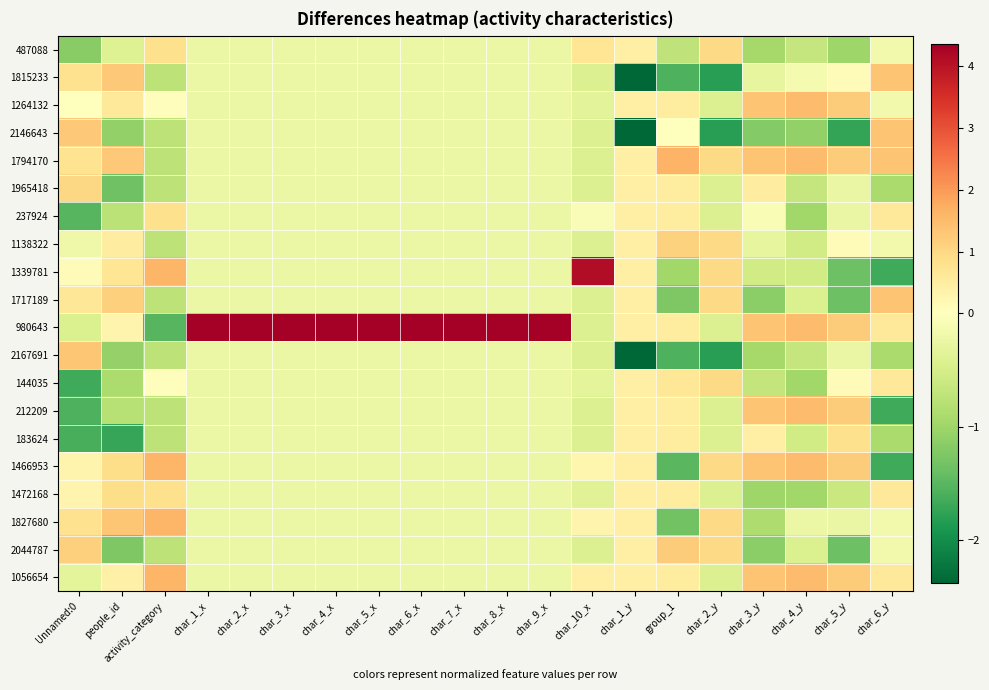

Reading left to right, transcribe all the data shown in this chart.

487088: Unnamed:0=-1.2	people_id=-0.4	activity_category=0.8	char_1_x=-0.2	char_2_x=-0.2	char_3_x=-0.2	char_4_x=-0.2	char_5_x=-0.2	char_6_x=-0.2	char_7_x=-0.2	char_8_x=-0.2	char_9_x=-0.2	char_10_x=0.7	char_1_y=0.4	group_1=-0.7	char_2_y=1.0	char_3_y=-0.9	char_4_y=-0.7	char_5_y=-1.0	char_6_y=-0.2
1815233: Unnamed:0=0.8	people_id=1.3	activity_category=-0.7	char_1_x=-0.2	char_2_x=-0.2	char_3_x=-0.2	char_4_x=-0.2	char_5_x=-0.2	char_6_x=-0.2	char_7_x=-0.2	char_8_x=-0.2	char_9_x=-0.2	char_10_x=-0.4	char_1_y=-2.4	group_1=-1.6	char_2_y=-1.8	char_3_y=-0.3	char_4_y=-0.1	char_5_y=0.1	char_6_y=1.4
1264132: Unnamed:0=-0.0	people_id=0.6	activity_category=0.0	char_1_x=-0.2	char_2_x=-0.2	char_3_x=-0.2	char_4_x=-0.2	char_5_x=-0.2	char_6_x=-0.2	char_7_x=-0.2	char_8_x=-0.2	char_9_x=-0.2	char_10_x=-0.3	char_1_y=0.4	group_1=0.5	char_2_y=-0.4	char_3_y=1.4	char_4_y=1.5	char_5_y=1.2	char_6_y=-0.2
2146643: Unnamed:0=1.3	people_id=-1.1	activity_category=-0.7	char_1_x=-0.2	char_2_x=-0.2	char_3_x=-0.2	char_4_x=-0.2	char_5_x=-0.2	char_6_x=-0.2	char_7_x=-0.2	char_8_x=-0.2	char_9_x=-0.2	char_10_x=-0.4	char_1_y=-2.4	group_1=-0.0	char_2_y=-1.8	char_3_y=-1.2	char_4_y=-1.1	char_5_y=-1.7	char_6_y=1.4
1794170: Unnamed:0=0.8	people_id=1.3	activity_category=-0.7	char_1_x=-0.2	char_2_x=-0.2	char_3_x=-0.2	char_4_x=-0.2	char_5_x=-0.2	char_6_x=-0.2	char_7_x=-0.2	char_8_x=-0.2	char_9_x=-0.2	char_10_x=-0.4	char_1_y=0.4	group_1=1.6	char_2_y=1.0	char_3_y=1.4	char_4_y=1.5	char_5_y=1.2	char_6_y=1.4
1965418: Unnamed:0=1.0	people_id=-1.3	activity_category=-0.7	char_1_x=-0.2	char_2_x=-0.2	char_3_x=-0.2	char_4_x=-0.2	char_5_x=-0.2	char_6_x=-0.2	char_7_x=-0.2	char_8_x=-0.2	char_9_x=-0.2	char_10_x=-0.4	char_1_y=0.4	group_1=0.5	char_2_y=-0.4	char_3_y=0.5	char_4_y=-0.7	char_5_y=-0.3	char_6_y=-0.9
237924: Unnamed:0=-1.5	people_id=-0.8	activity_category=0.8	char_1_x=-0.2	char_2_x=-0.2	char_3_x=-0.2	char_4_x=-0.2	char_5_x=-0.2	char_6_x=-0.2	char_7_x=-0.2	char_8_x=-0.2	char_9_x=-0.2	char_10_x=-0.1	char_1_y=0.4	group_1=0.5	char_2_y=-0.4	char_3_y=-0.1	char_4_y=-1.0	char_5_y=-0.3	char_6_y=0.6
1138322: Unnamed:0=-0.2	people_id=0.5	activity_category=-0.7	char_1_x=-0.2	char_2_x=-0.2	char_3_x=-0.2	char_4_x=-0.2	char_5_x=-0.2	char_6_x=-0.2	char_7_x=-0.2	char_8_x=-0.2	char_9_x=-0.2	char_10_x=-0.4	char_1_y=0.4	group_1=1.1	char_2_y=1.0	char_3_y=-0.3	char_4_y=-0.6	char_5_y=0.1	char_6_y=-0.2
1339781: Unnamed:0=0.1	people_id=0.7	activity_category=1.6	char_1_x=-0.2	char_2_x=-0.2	char_3_x=-0.2	char_4_x=-0.2	char_5_x=-0.2	char_6_x=-0.2	char_7_x=-0.2	char_8_x=-0.2	char_9_x=-0.2	char_10_x=4.1	char_1_y=0.4	group_1=-1.0	char_2_y=1.0	char_3_y=-0.5	char_4_y=-0.6	char_5_y=-1.4	char_6_y=-1.7
1717189: Unnamed:0=0.7	people_id=1.2	activity_category=-0.7	char_1_x=-0.2	char_2_x=-0.2	char_3_x=-0.2	char_4_x=-0.2	char_5_x=-0.2	char_6_x=-0.2	char_7_x=-0.2	char_8_x=-0.2	char_9_x=-0.2	char_10_x=-0.4	char_1_y=0.4	group_1=-1.2	char_2_y=1.0	char_3_y=-1.1	char_4_y=-0.4	char_5_y=-1.4	char_6_y=1.4
980643: Unnamed:0=-0.4	people_id=0.3	activity_category=-1.5	char_1_x=4.4	char_2_x=4.4	char_3_x=4.4	char_4_x=4.4	char_5_x=4.4	char_6_x=4.4	char_7_x=4.4	char_8_x=4.4	char_9_x=4.4	char_10_x=-0.4	char_1_y=0.4	group_1=0.5	char_2_y=-0.4	char_3_y=1.4	char_4_y=1.5	char_5_y=1.2	char_6_y=0.6
2167691: Unnamed:0=1.3	people_id=-1.1	activity_category=-0.7	char_1_x=-0.2	char_2_x=-0.2	char_3_x=-0.2	char_4_x=-0.2	char_5_x=-0.2	char_6_x=-0.2	char_7_x=-0.2	char_8_x=-0.2	char_9_x=-0.2	char_10_x=-0.4	char_1_y=-2.4	group_1=-1.6	char_2_y=-1.8	char_3_y=-0.9	char_4_y=-0.7	char_5_y=-0.3	char_6_y=-0.9
144035: Unnamed:0=-1.7	people_id=-0.9	activity_category=0.0	char_1_x=-0.2	char_2_x=-0.2	char_3_x=-0.2	char_4_x=-0.2	char_5_x=-0.2	char_6_x=-0.2	char_7_x=-0.2	char_8_x=-0.2	char_9_x=-0.2	char_10_x=-0.3	char_1_y=0.4	group_1=0.7	char_2_y=1.0	char_3_y=-0.7	char_4_y=-1.0	char_5_y=0.1	char_6_y=0.6
212209: Unnamed:0=-1.6	people_id=-0.8	activity_category=-0.7	char_1_x=-0.2	char_2_x=-0.2	char_3_x=-0.2	char_4_x=-0.2	char_5_x=-0.2	char_6_x=-0.2	char_7_x=-0.2	char_8_x=-0.2	char_9_x=-0.2	char_10_x=-0.4	char_1_y=0.4	group_1=0.5	char_2_y=-0.4	char_3_y=1.4	char_4_y=1.5	char_5_y=1.2	char_6_y=-1.7
183624: Unnamed:0=-1.6	people_id=-1.7	activity_category=-0.7	char_1_x=-0.2	char_2_x=-0.2	char_3_x=-0.2	char_4_x=-0.2	char_5_x=-0.2	char_6_x=-0.2	char_7_x=-0.2	char_8_x=-0.2	char_9_x=-0.2	char_10_x=-0.4	char_1_y=0.4	group_1=0.5	char_2_y=-0.4	char_3_y=0.4	char_4_y=-0.6	char_5_y=0.9	char_6_y=-0.9
1466953: Unnamed:0=0.3	people_id=0.9	activity_category=1.6	char_1_x=-0.2	char_2_x=-0.2	char_3_x=-0.2	char_4_x=-0.2	char_5_x=-0.2	char_6_x=-0.2	char_7_x=-0.2	char_8_x=-0.2	char_9_x=-0.2	char_10_x=0.3	char_1_y=0.4	group_1=-1.5	char_2_y=1.0	char_3_y=1.4	char_4_y=1.5	char_5_y=1.2	char_6_y=-1.7
1472168: Unnamed:0=0.3	people_id=0.9	activity_category=0.8	char_1_x=-0.2	char_2_x=-0.2	char_3_x=-0.2	char_4_x=-0.2	char_5_x=-0.2	char_6_x=-0.2	char_7_x=-0.2	char_8_x=-0.2	char_9_x=-0.2	char_10_x=-0.4	char_1_y=0.4	group_1=0.5	char_2_y=-0.4	char_3_y=-1.0	char_4_y=-1.0	char_5_y=-0.6	char_6_y=0.6
1827680: Unnamed:0=0.8	people_id=1.3	activity_category=1.6	char_1_x=-0.2	char_2_x=-0.2	char_3_x=-0.2	char_4_x=-0.2	char_5_x=-0.2	char_6_x=-0.2	char_7_x=-0.2	char_8_x=-0.2	char_9_x=-0.2	char_10_x=0.3	char_1_y=0.4	group_1=-1.3	char_2_y=1.0	char_3_y=-0.9	char_4_y=-0.2	char_5_y=-0.3	char_6_y=-0.2
2044787: Unnamed:0=1.1	people_id=-1.2	activity_category=-0.7	char_1_x=-0.2	char_2_x=-0.2	char_3_x=-0.2	char_4_x=-0.2	char_5_x=-0.2	char_6_x=-0.2	char_7_x=-0.2	char_8_x=-0.2	char_9_x=-0.2	char_10_x=-0.4	char_1_y=0.4	group_1=1.2	char_2_y=1.0	char_3_y=-1.1	char_4_y=-0.4	char_5_y=-1.4	char_6_y=-0.2
1056654: Unnamed:0=-0.3	people_id=0.4	activity_category=1.6	char_1_x=-0.2	char_2_x=-0.2	char_3_x=-0.2	char_4_x=-0.2	char_5_x=-0.2	char_6_x=-0.2	char_7_x=-0.2	char_8_x=-0.2	char_9_x=-0.2	char_10_x=0.4	char_1_y=0.4	group_1=0.5	char_2_y=-0.4	char_3_y=1.4	char_4_y=1.5	char_5_y=1.2	char_6_y=0.6